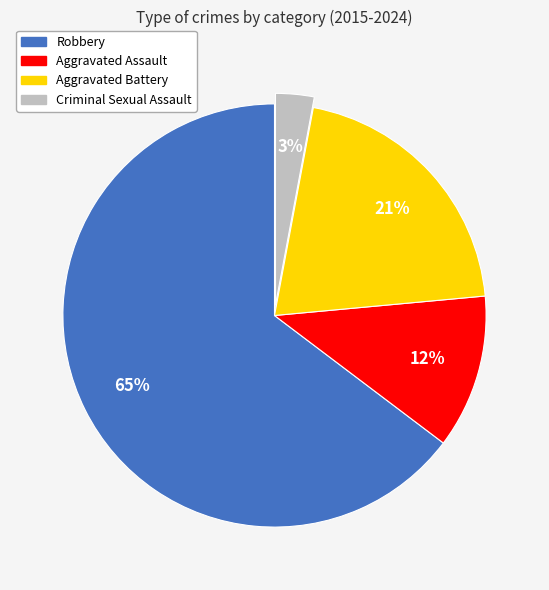

Is there a majority slice in this chart?

Yes